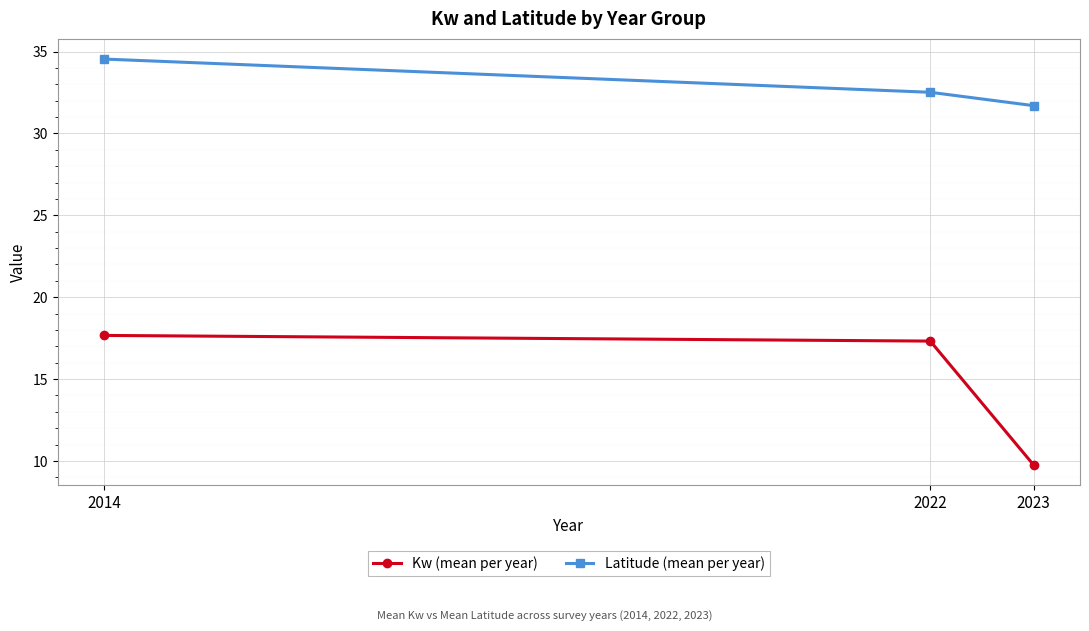

What are all the series names shown in the legend?

Kw (mean per year), Latitude (mean per year)